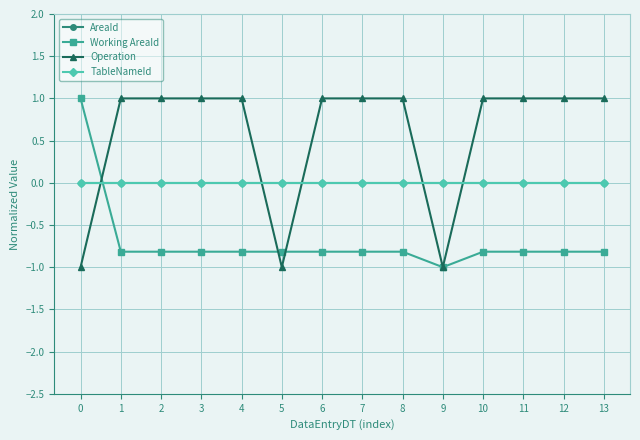

Rank the series at 9 from lowest to highest value.

Working AreaId, Operation, AreaId, TableNameId